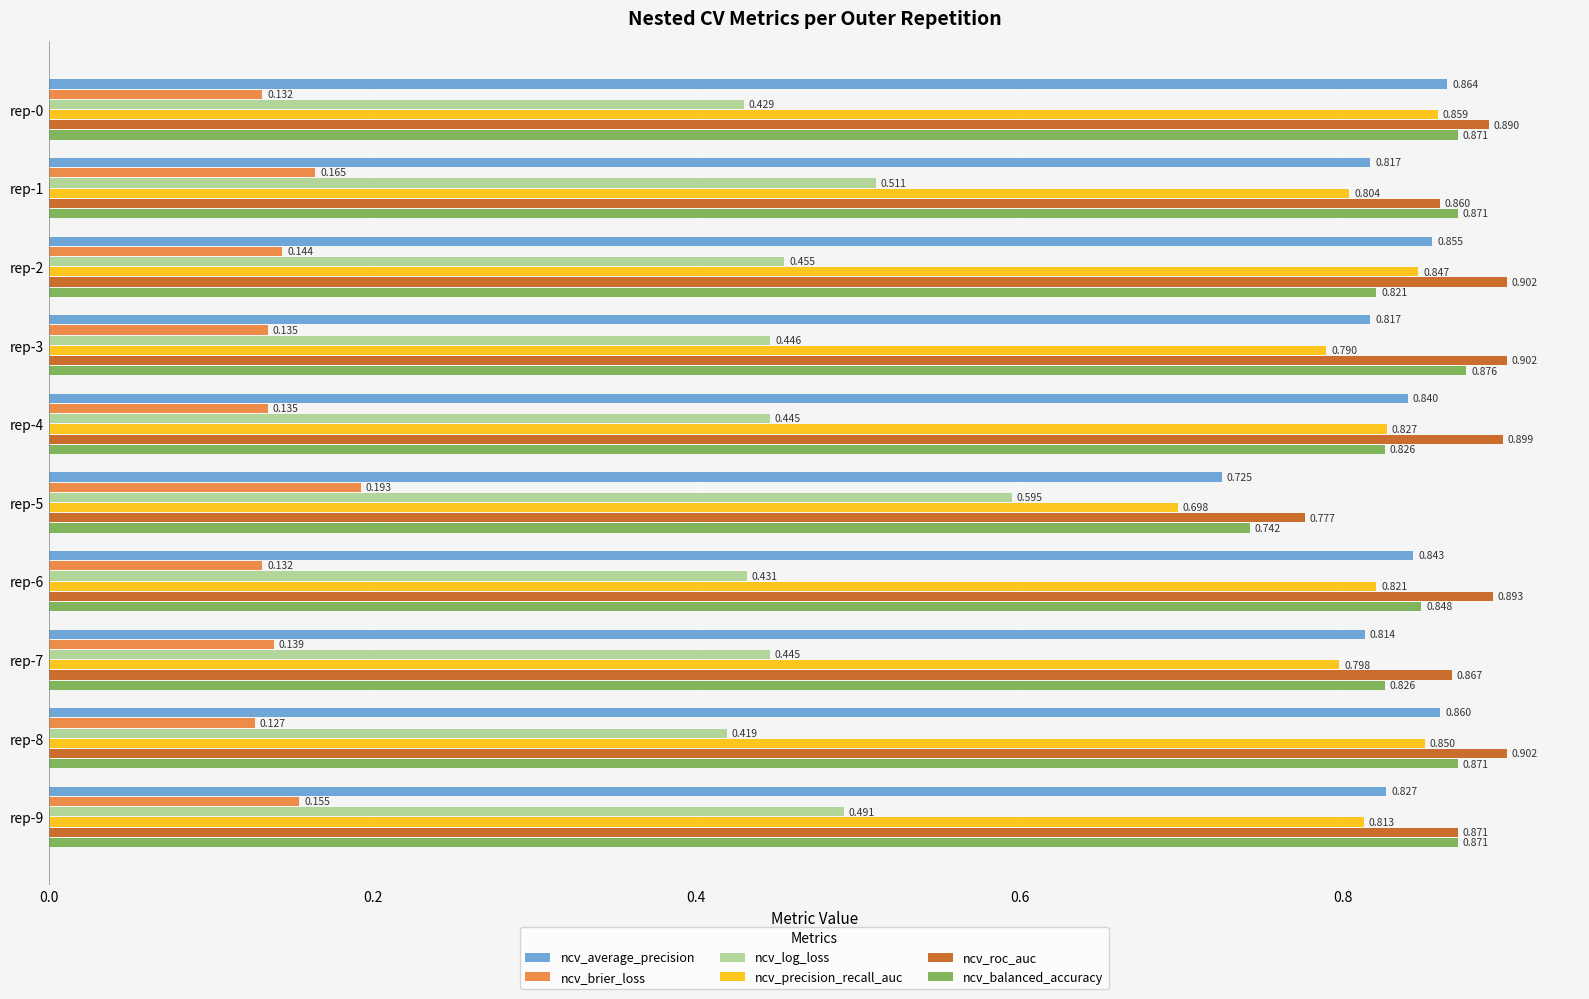

Which series has the largest total across all categories?

ncv_roc_auc